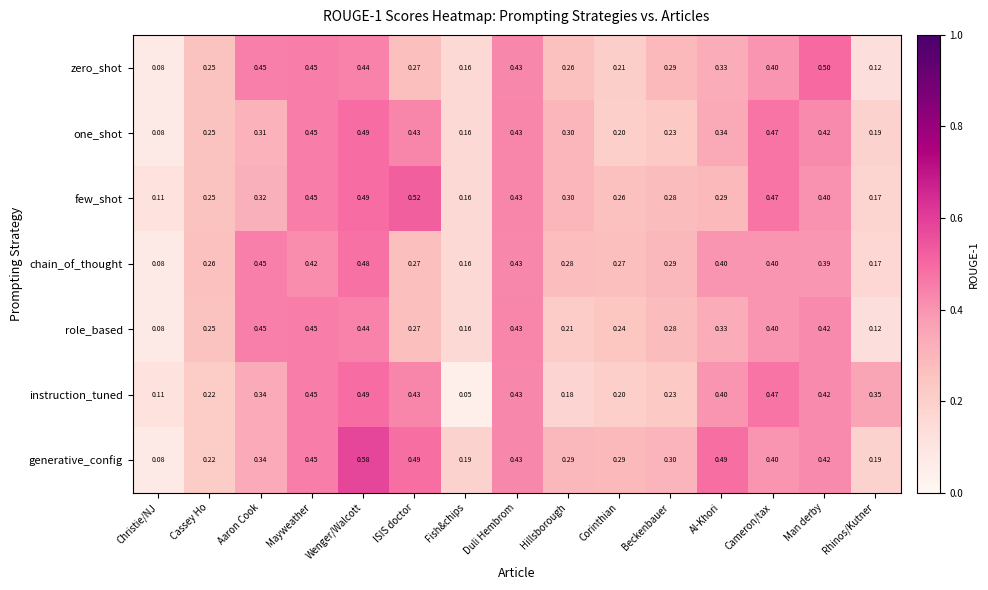

Which category has the highest value in the few_shot series?

ISIS doctor